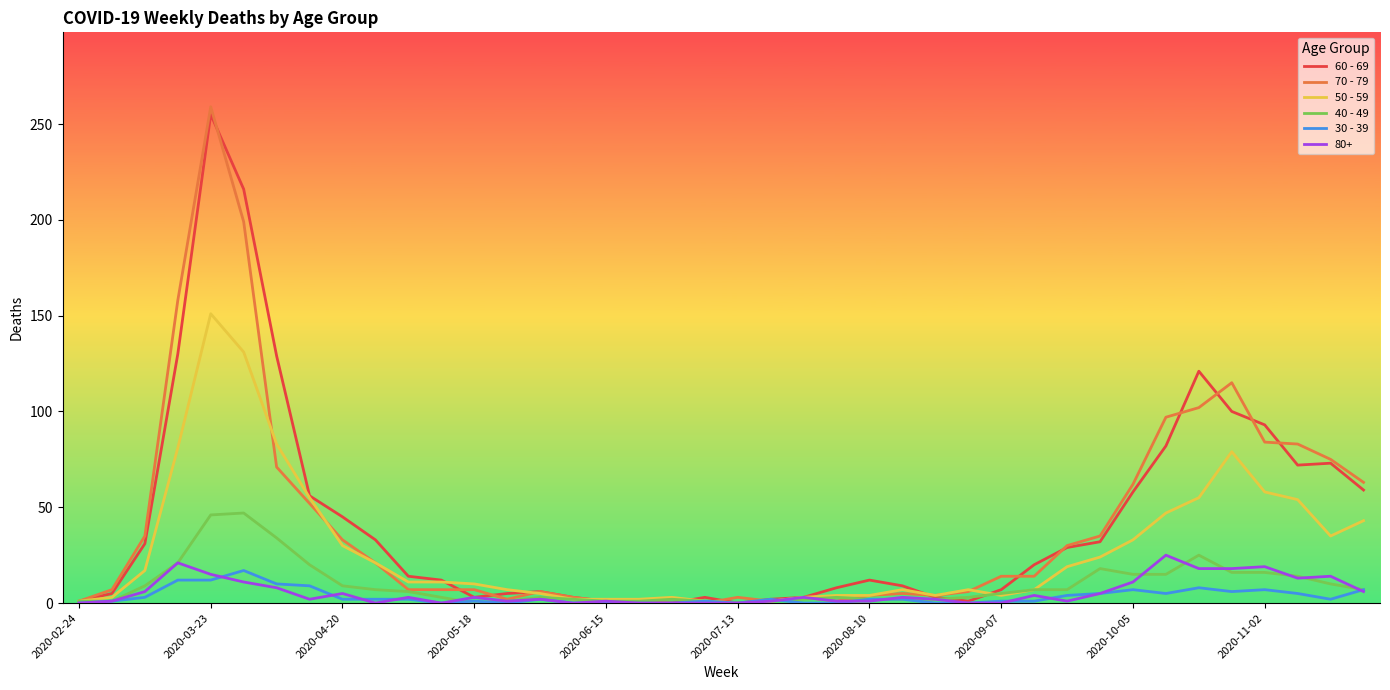

At how many categories does at least one series exceed 89?

8